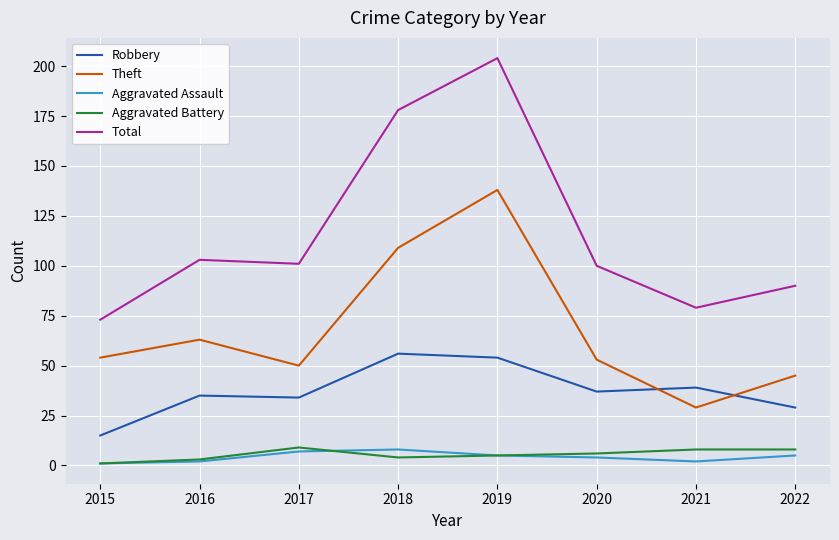

What is the total value across all series at 2022?

177